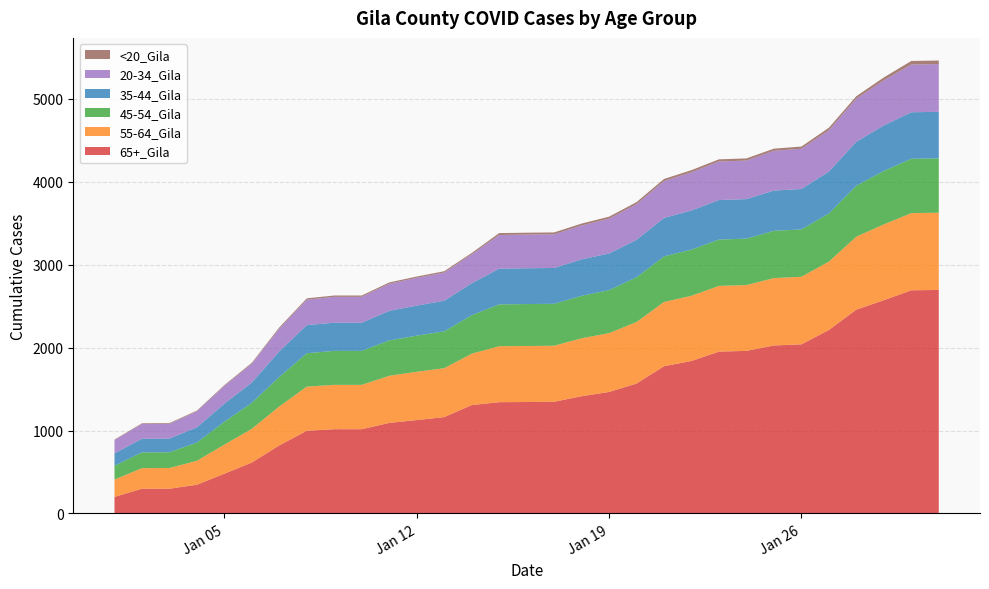

Reading left to right, what are all the values shown in this chart?

65+_Gila: 199	298	298	346	479	614	821	997	1016	1016	1092	1126	1162	1307	1342	1344	1347	1414	1465	1567	1776	1839	1952	1961	2026	2040	2213	2459	2572	2692	2696
55-64_Gila: 209	248	250	289	351	407	470	533	535	535	568	583	590	620	675	676	676	699	710	742	775	787	793	794	813	815	825	880	915	931	932
45-54_Gila: 167	190	190	220	276	314	356	403	410	410	427	436	445	464	505	506	506	512	519	540	550	557	559	560	571	571	581	615	645	656	656
35-44_Gila: 149	165	165	184	218	245	309	339	340	340	357	362	369	385	431	432	432	440	442	452	464	472	477	477	485	488	505	530	549	561	561
20-34_Gila: 161	177	178	192	214	226	274	307	312	312	327	335	340	350	406	406	406	409	420	430	445	461	465	465	480	486	499	520	545	576	576
<20_Gila: 6	9	9	9	10	12	15	16	16	16	16	16	16	16	23	23	23	23	24	25	25	26	26	26	26	26	30	30	34	43	43